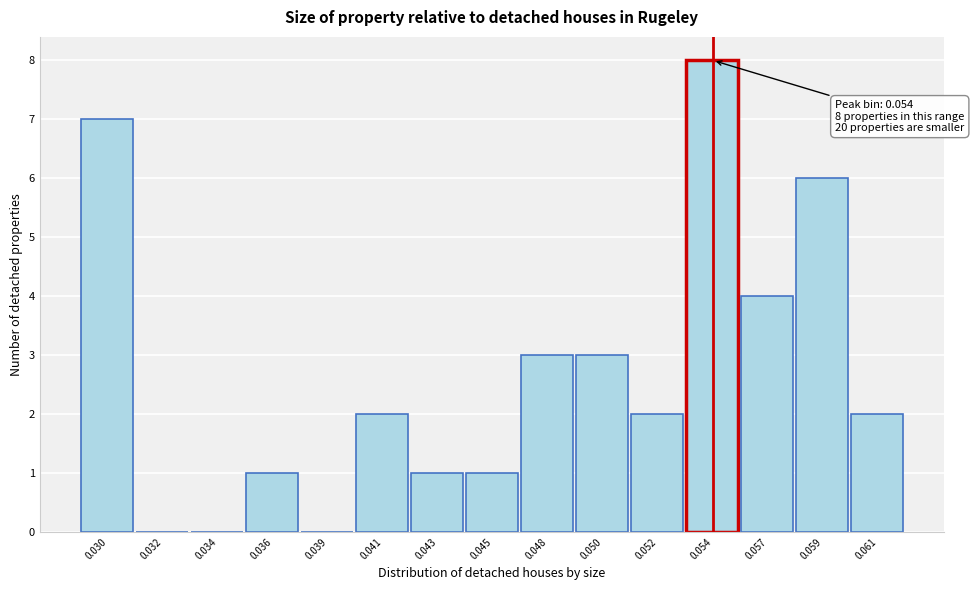

Reading right to left, transcribe all the data shown in this chart.

0.061=2	0.059=6	0.057=4	0.054=8	0.052=2	0.050=3	0.048=3	0.045=1	0.043=1	0.041=2	0.039=0	0.036=1	0.034=0	0.032=0	0.030=7